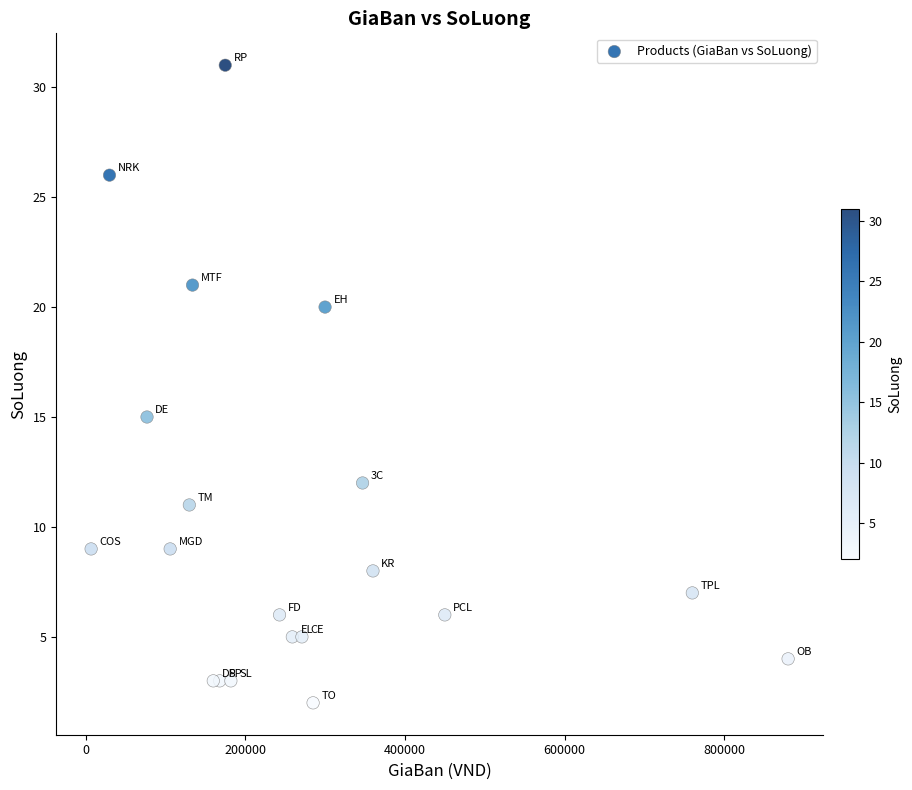

What Y value in the scatter plot is closest to 16?

15